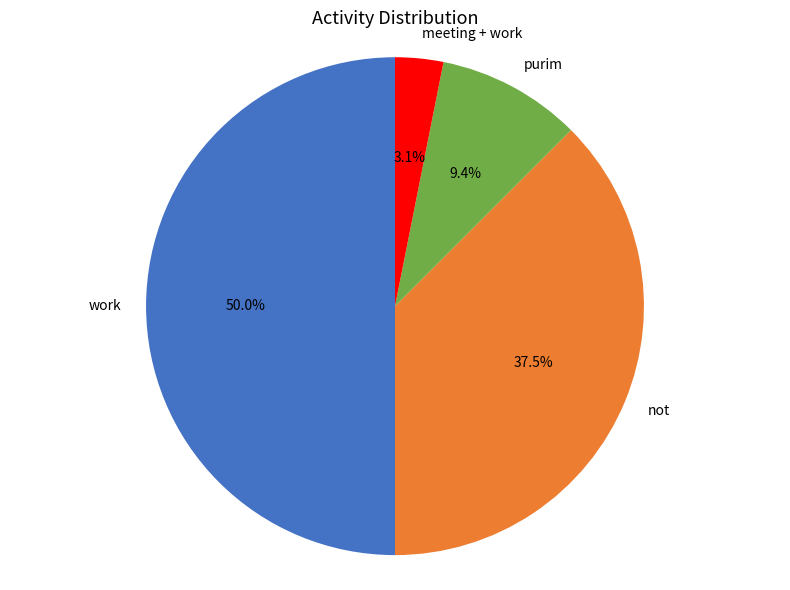

Approximately how many times larger is the value at meeting + work compared to purim?

0.3